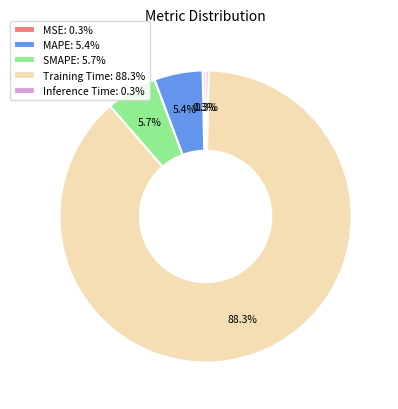

What is the total percentage of SMAPE: 5.7% and MSE: 0.3%?

6.0%